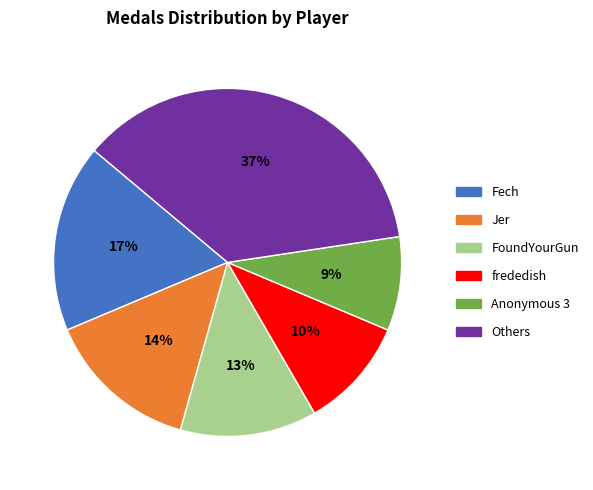

Which slice is the smallest?

Anonymous 3